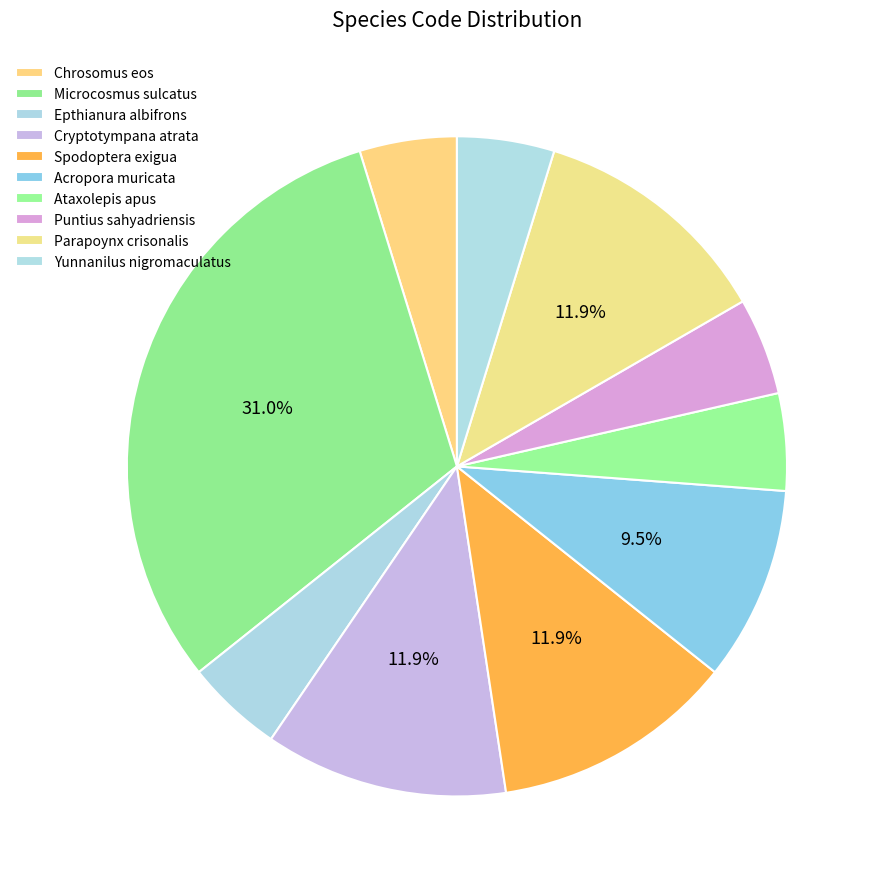

Is there any slice that represents more than half of the pie?

No